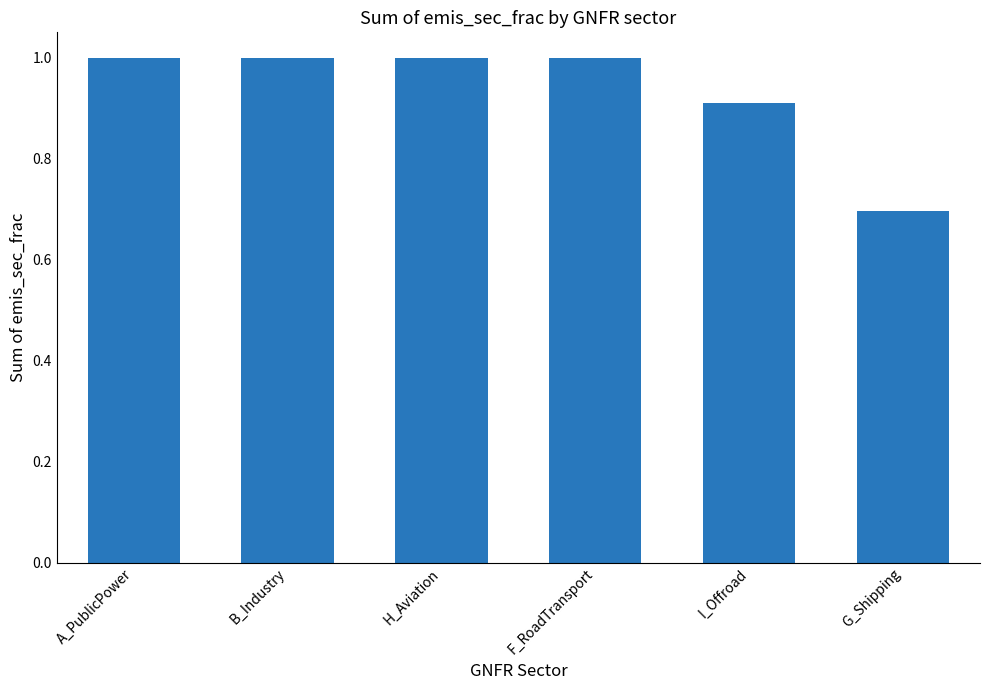

At which label does the data first exceed 1?

A_PublicPower